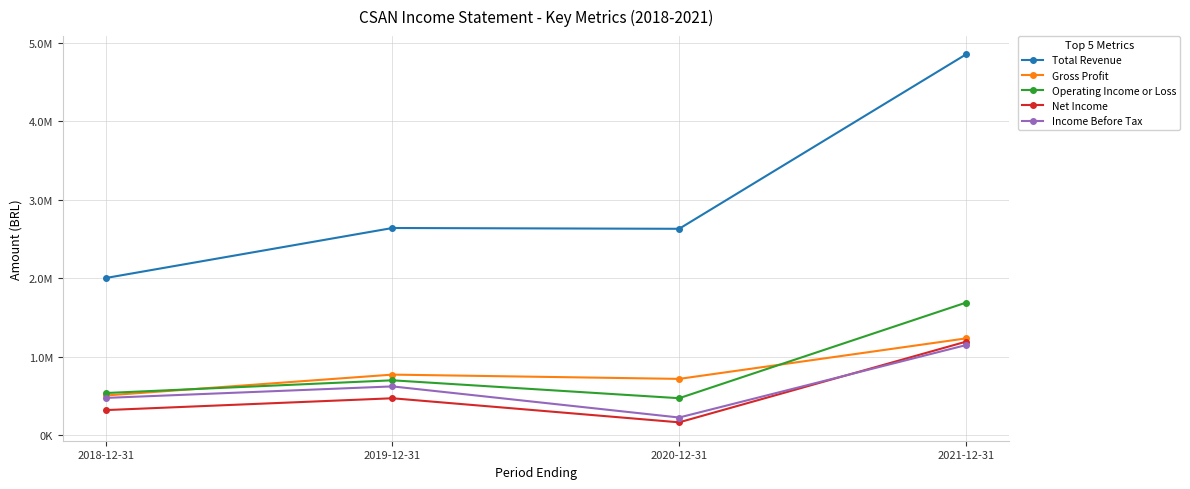

Reading right to left, transcribe all the data shown in this chart.

Total Revenue: 4851400	2631200	2641300	2004300
Gross Profit: 1234700	719300	773800	507800
Operating Income or Loss: 1690000	473200	701200	539300
Net Income: 1192700	165900	472400	321800
Income Before Tax: 1149200	227200	623500	477000